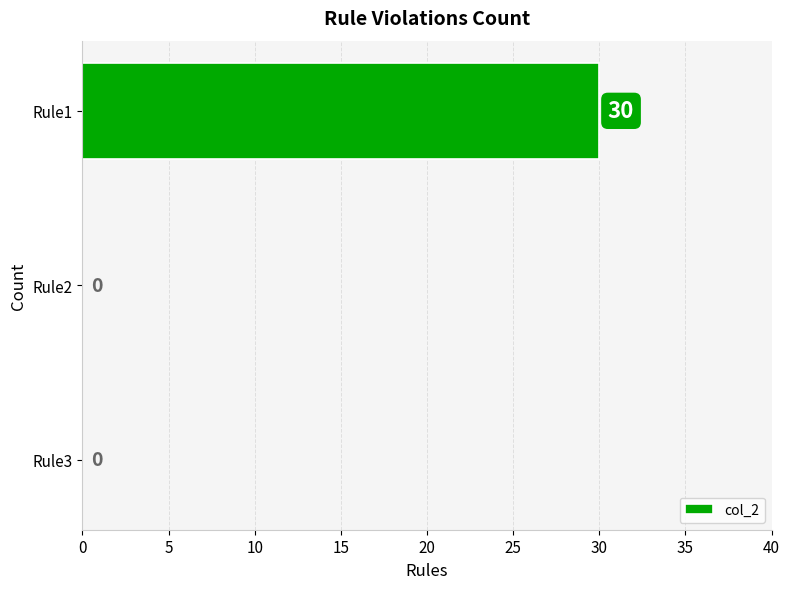

Reading bottom to top, transcribe all the data shown in this chart.

Rule3=0	Rule2=0	Rule1=30